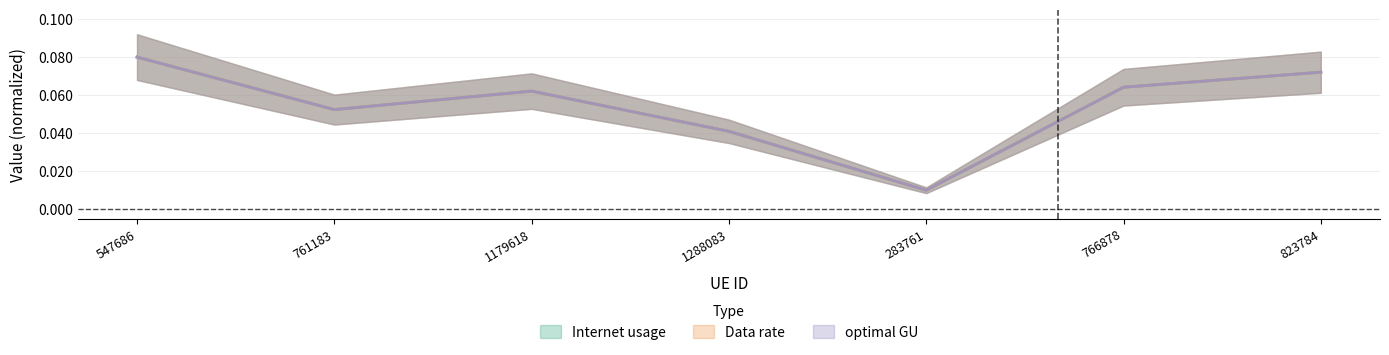

Does the chart have visible grid lines?

Yes